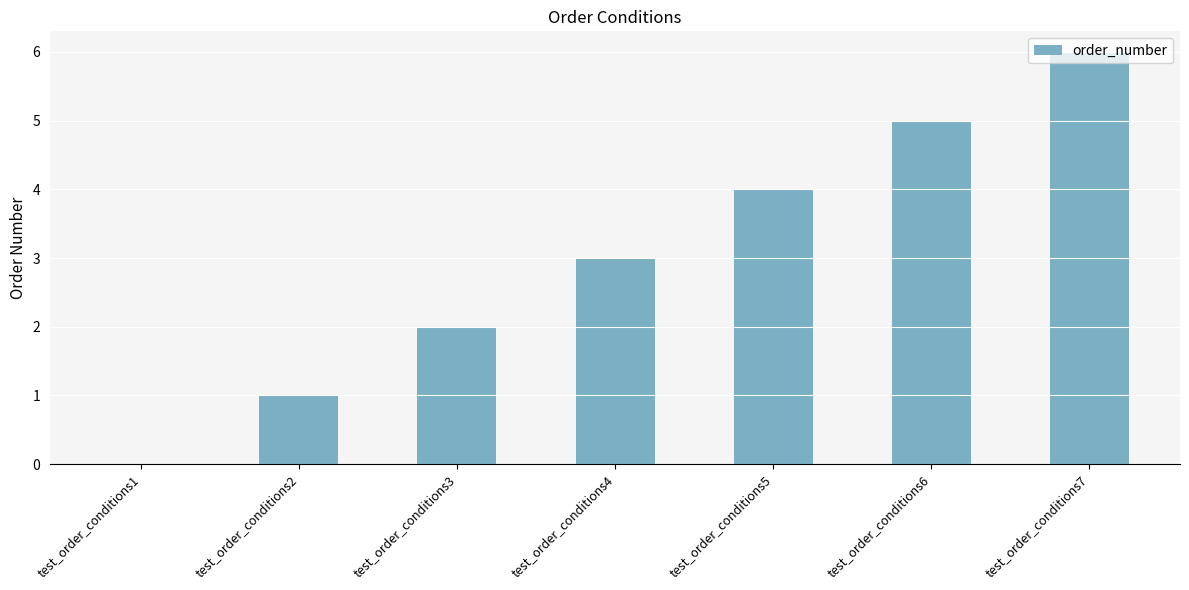

Is it true that the value at test_order_conditions6 is 8?

False